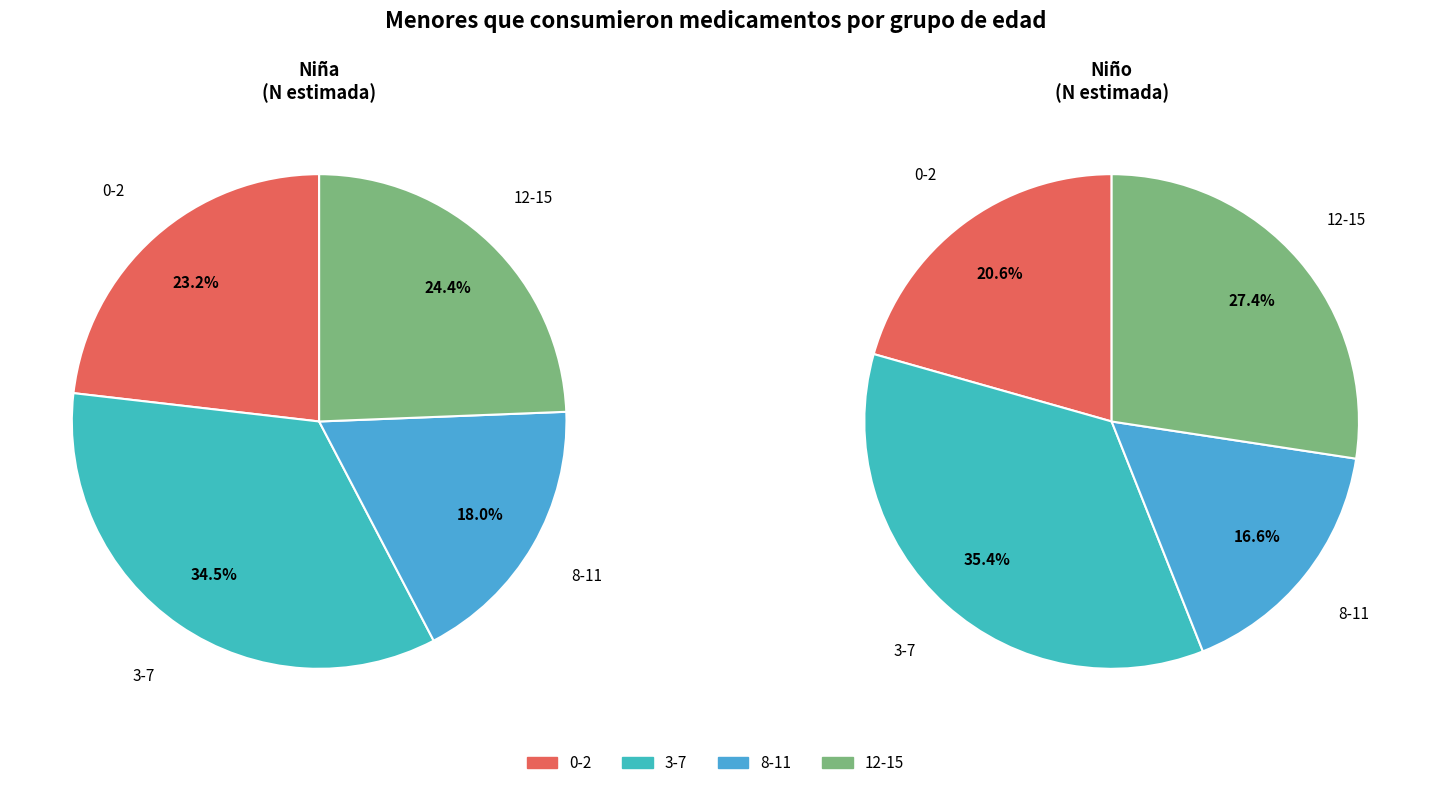

How many segments does this pie chart have?

4